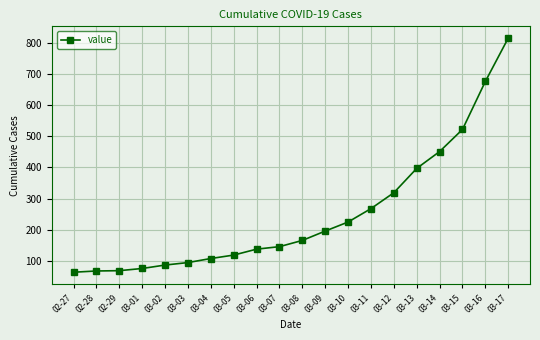

At which label is the value closest to 439?

03-14